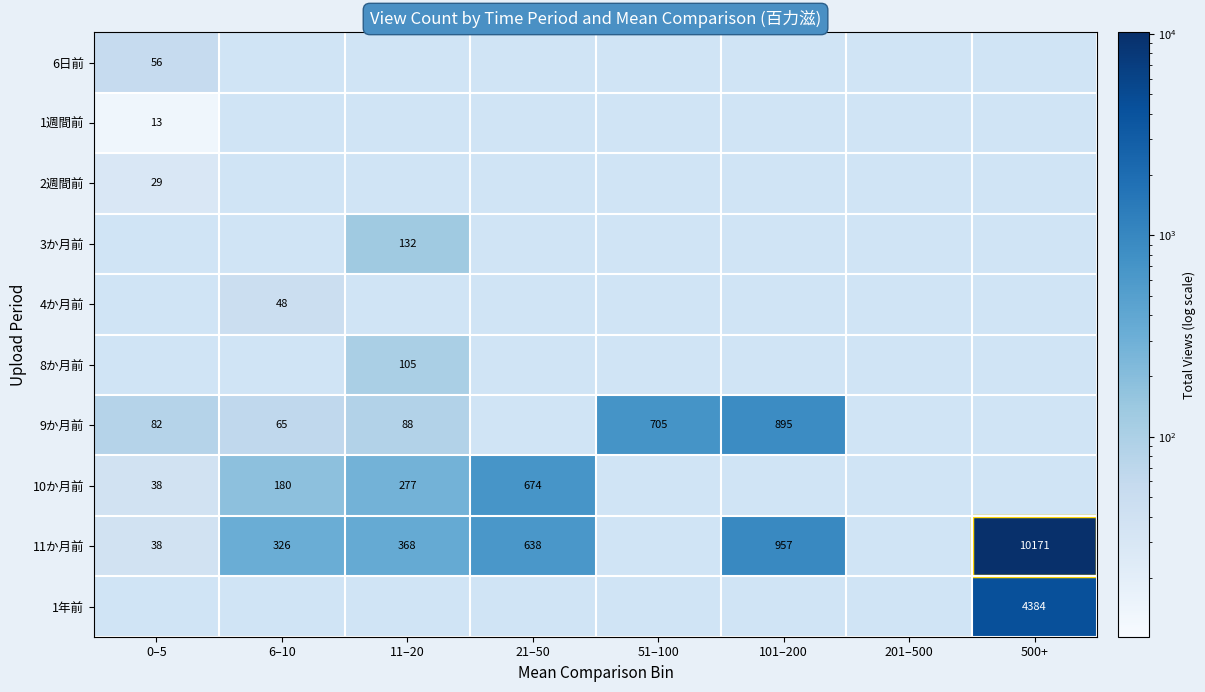

True or false: 10か月前 has a value of 238 at 6–10.

False